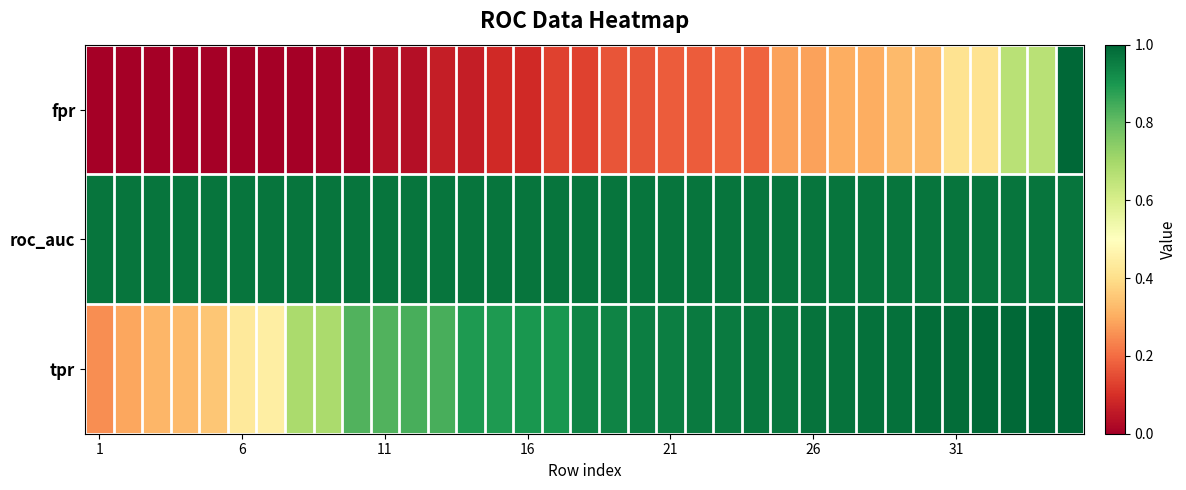

At which category does the chart reach its minimum across all series?

1